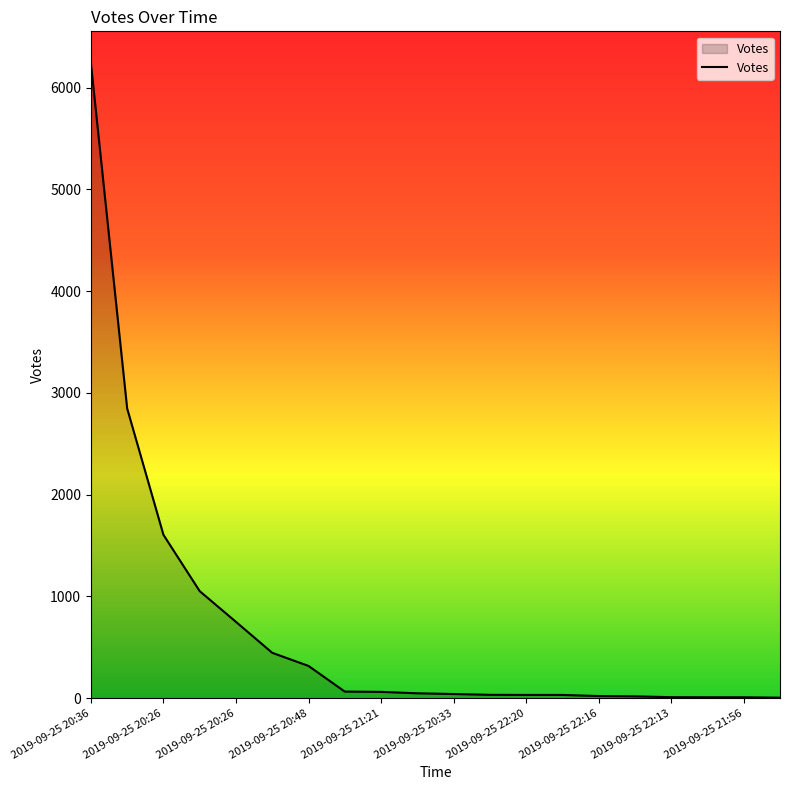

What is the maximum value shown in the chart?

6242